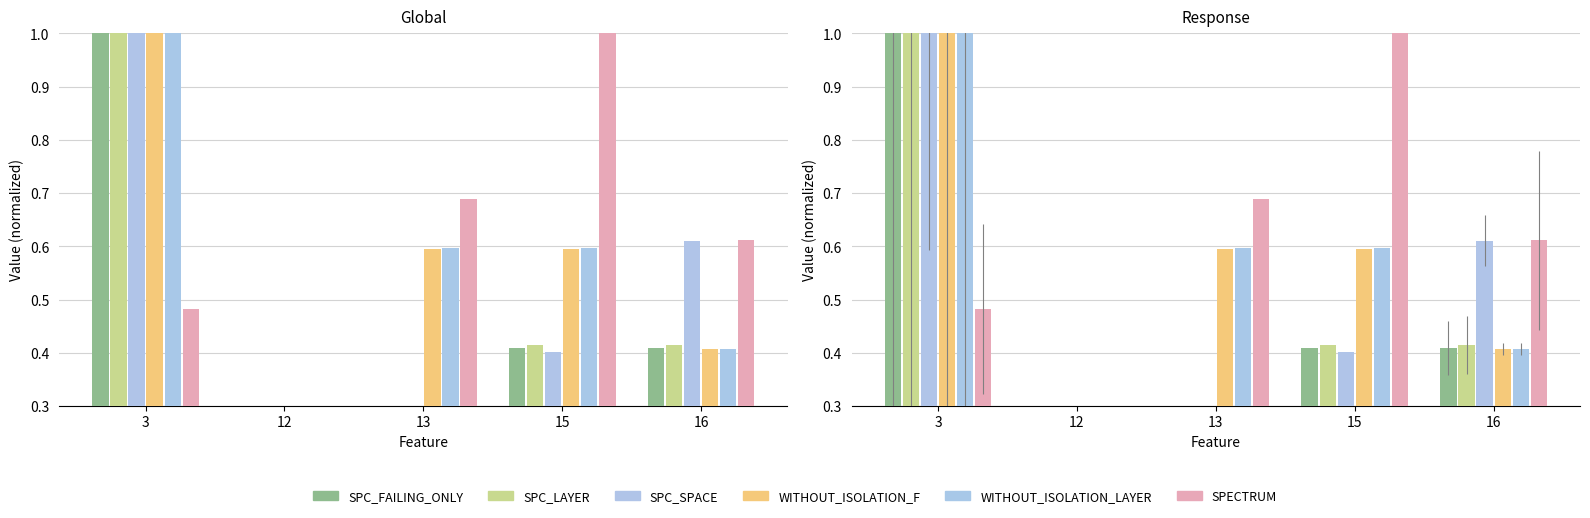

Between 15 and 16, which is larger?

15